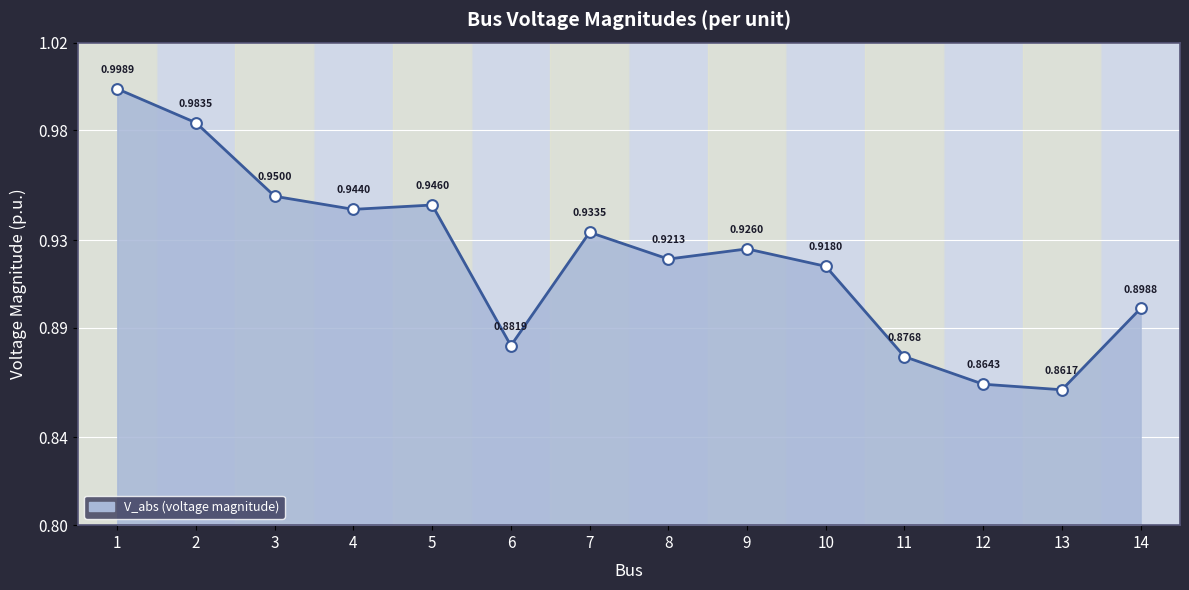

Between 1 and 10, which is larger?

1